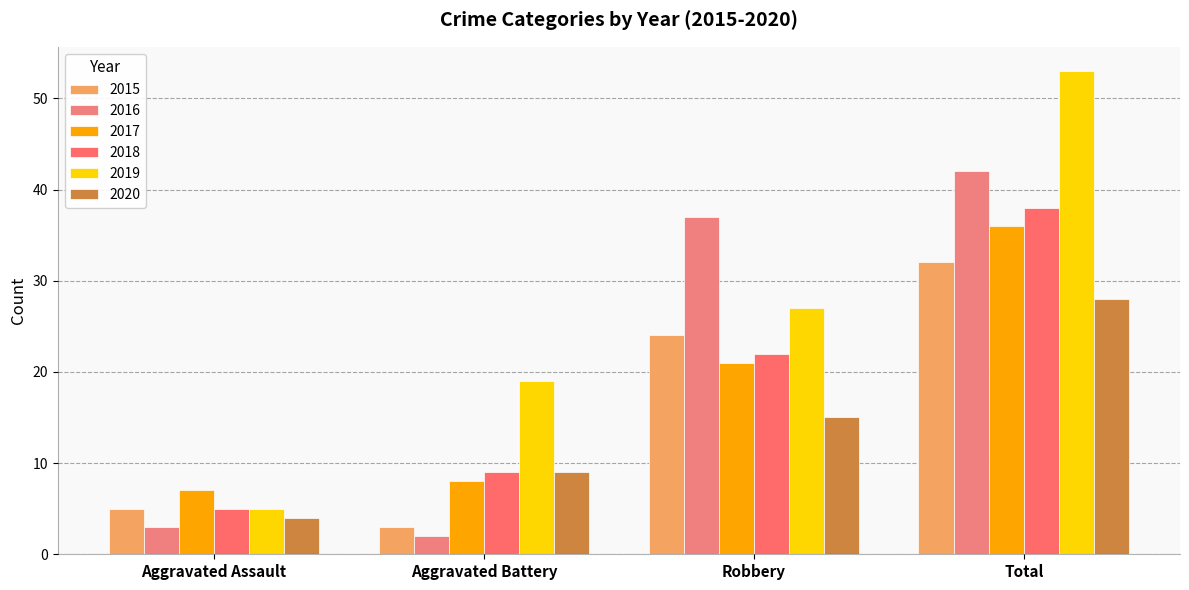

How many data points in 2017 are less than 21?

2